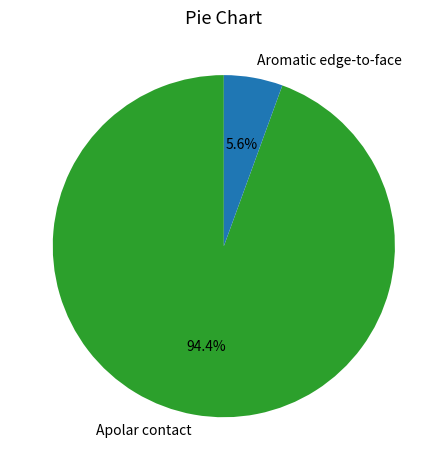

What percentage do Apolar contact and Aromatic edge-to-face together represent?

100.0%